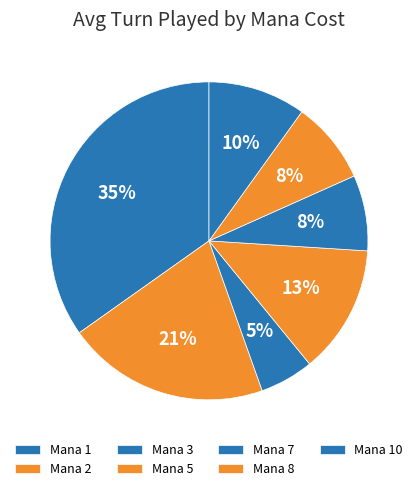

Count the number of slices in the pie.

7